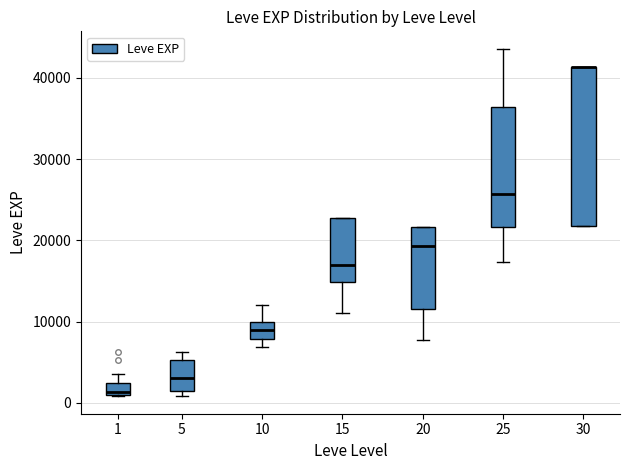

Where does the median line of the box at x = 10 sit on the y-axis? The values are not printed on the chart, so give them approximately, as read against the axis.

9000